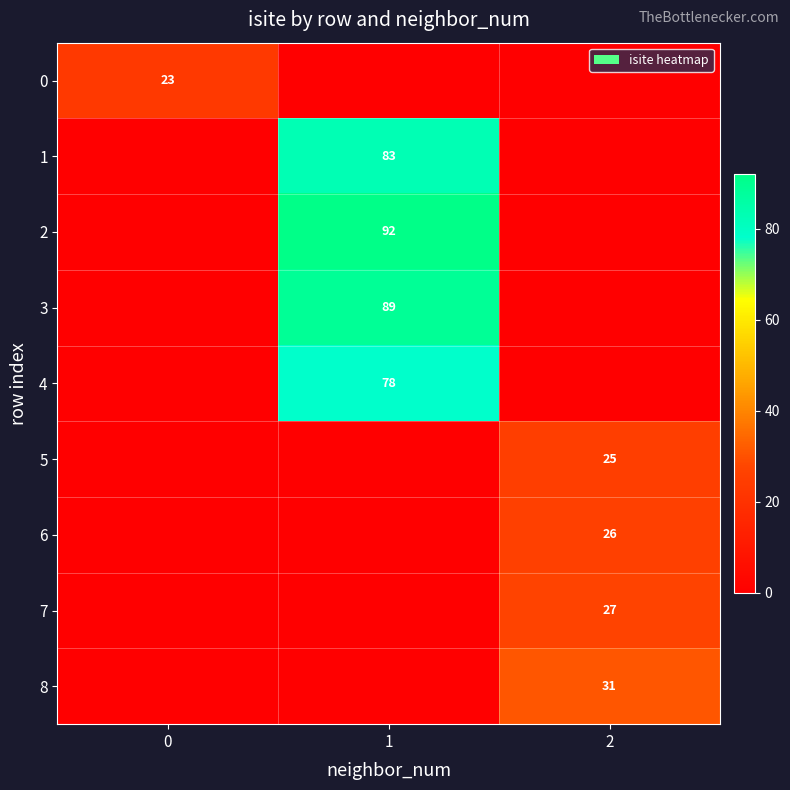

The value of 4 at 1 is 78. True or false?

True